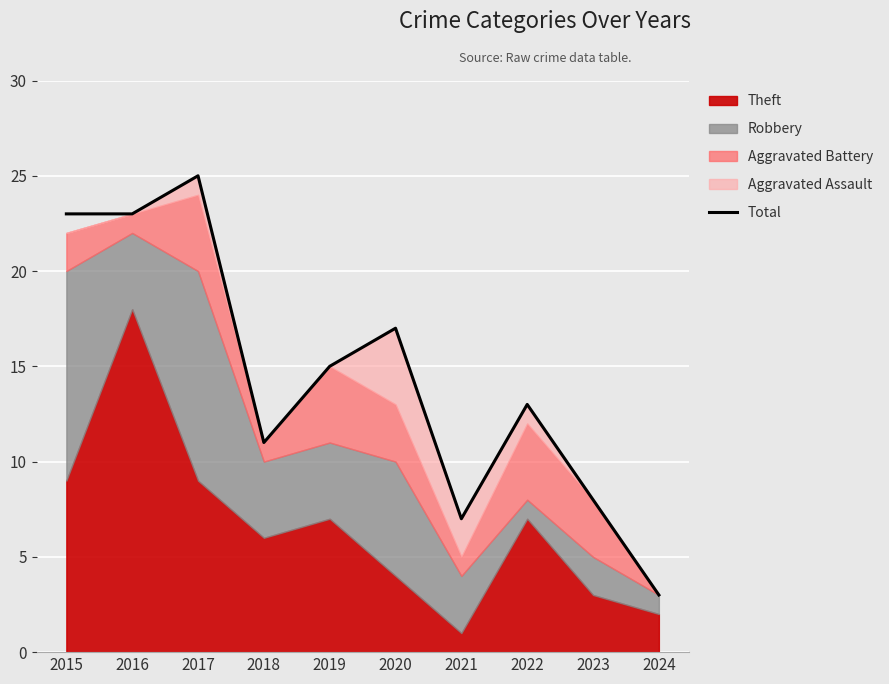

Does the chart display data point markers on the line(s)?

No